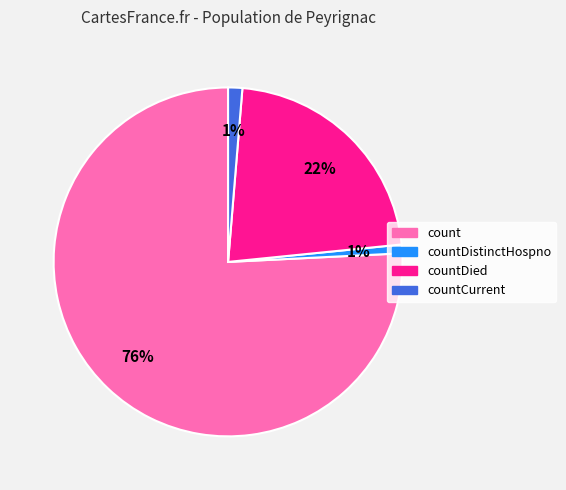

To the nearest percent, what is the average slice percentage?

25%